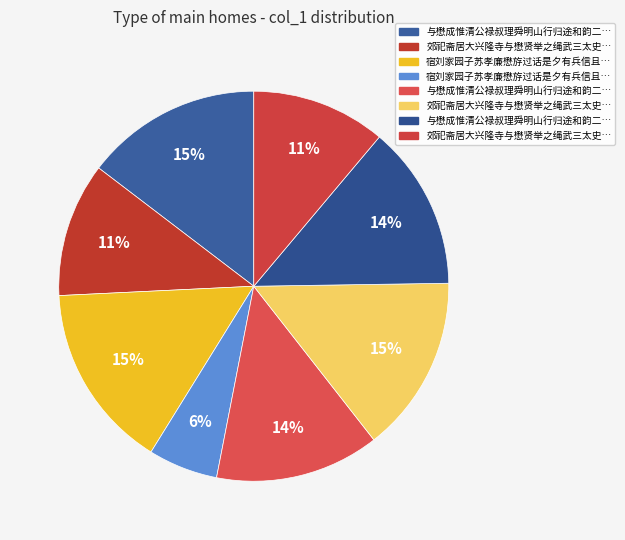

Is there a majority slice in this chart?

No